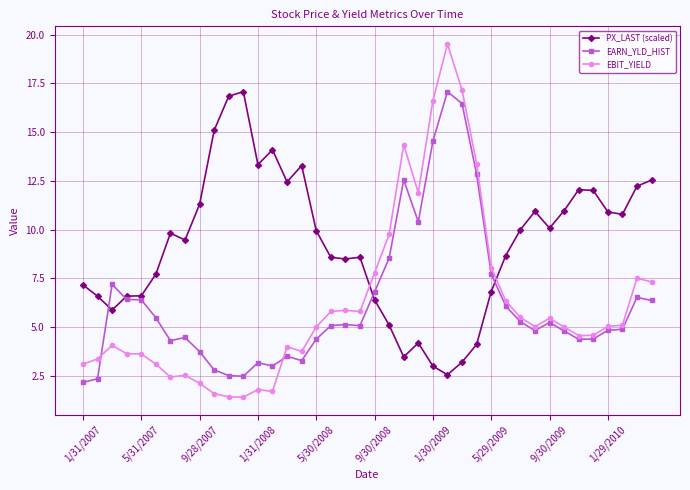

Which series has the widest spread of values?

EBIT_YIELD